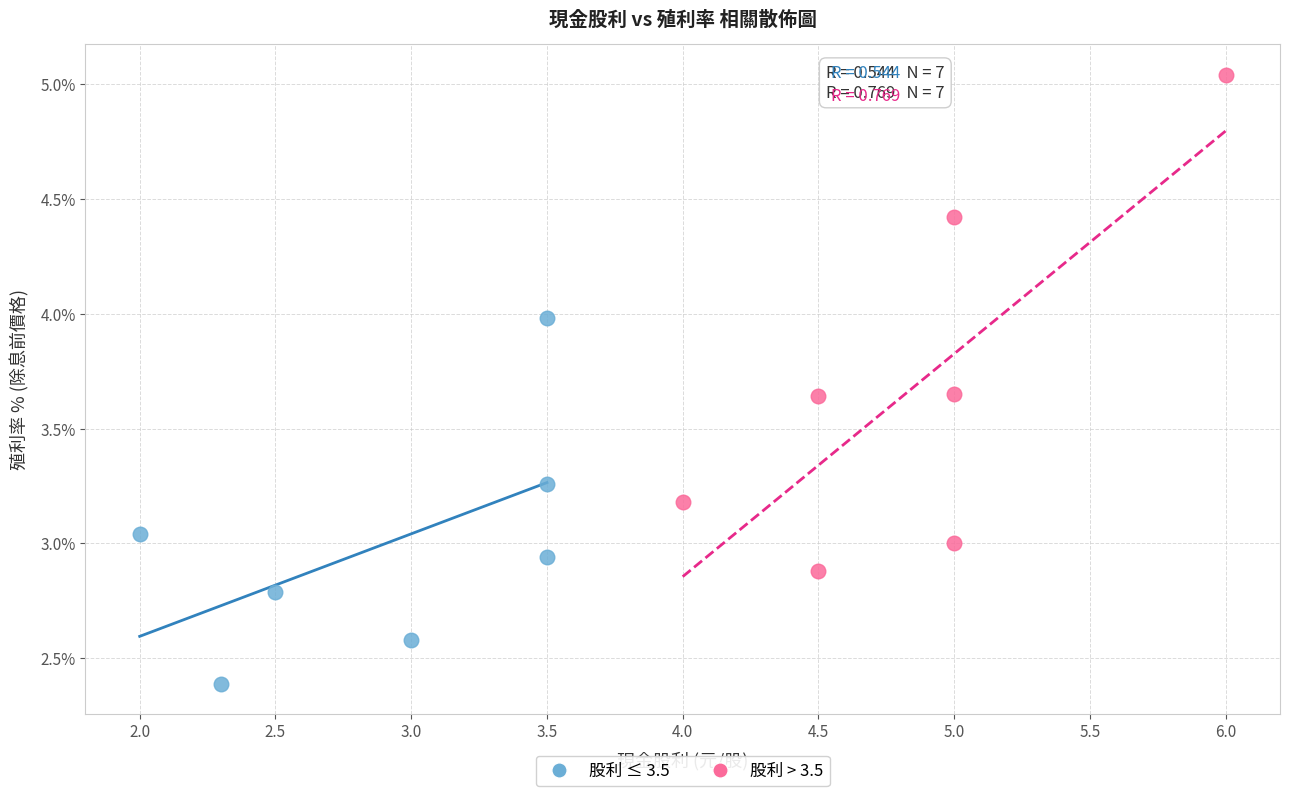

What are all the series names shown in the legend?

股利 ≤ 3.5, 股利 > 3.5